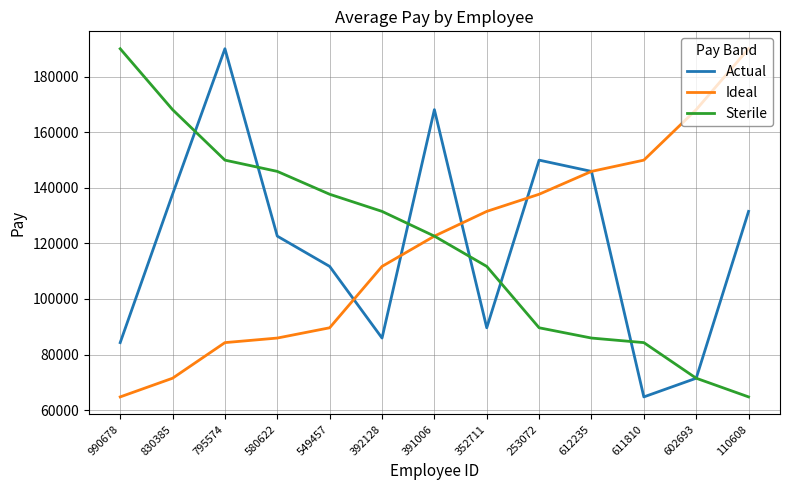

What is the total value across all series at 392128?

329145